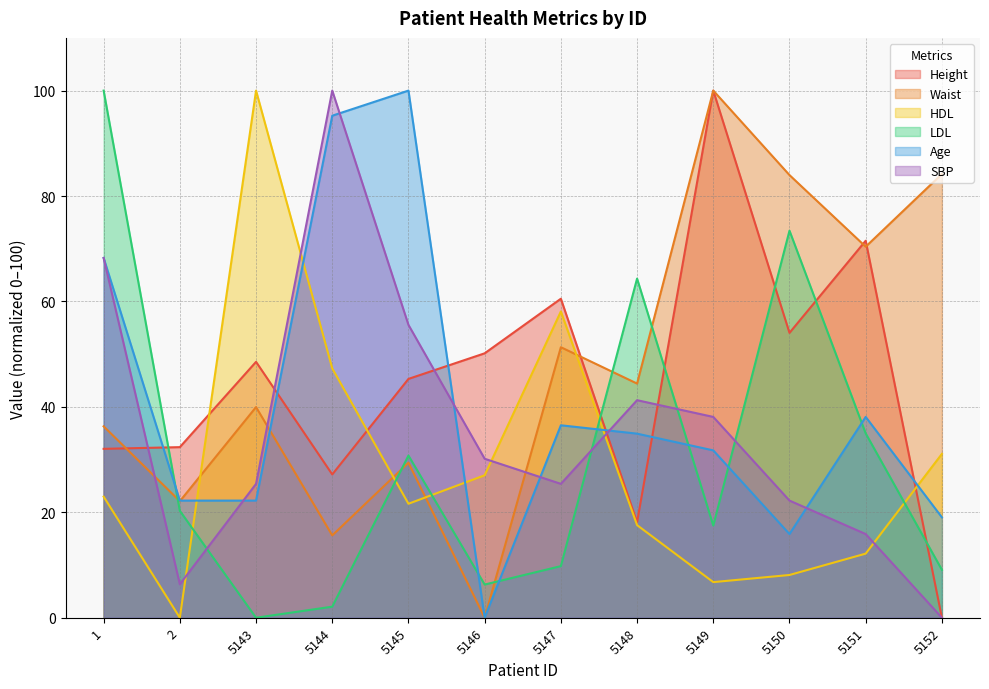

After their last crossing, which series has the higher values: Waist or SBP?

Waist